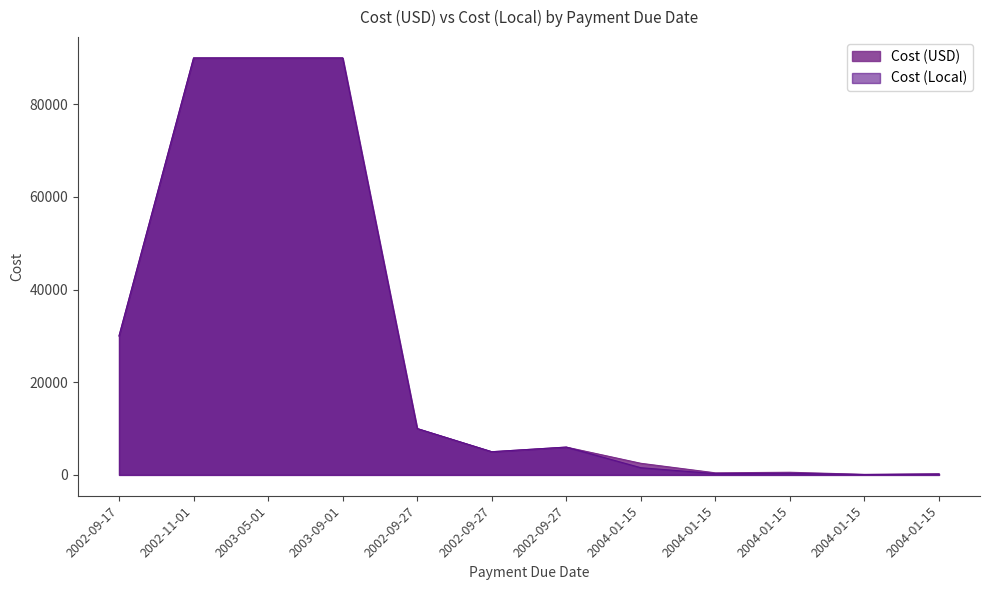

What is the sum of the Cost (USD) values at 2003-09-01 and 2002-09-17?

120000.0